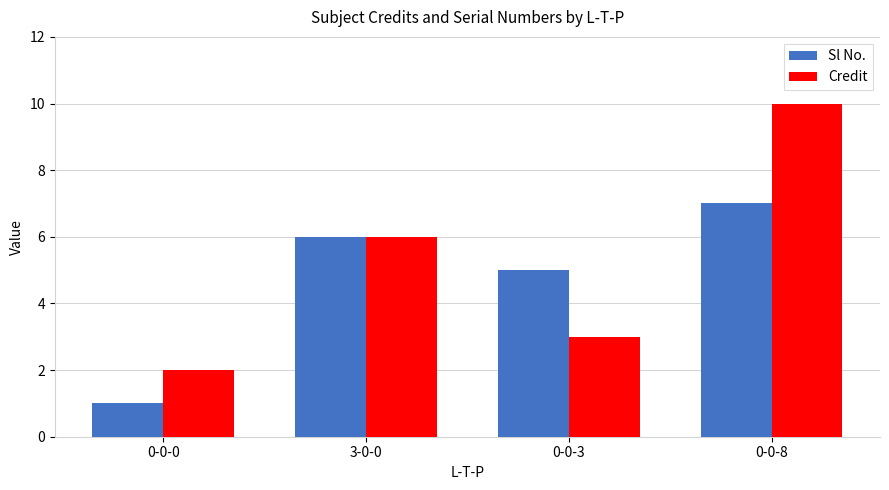

Which series has the largest range (max minus min)?

Credit